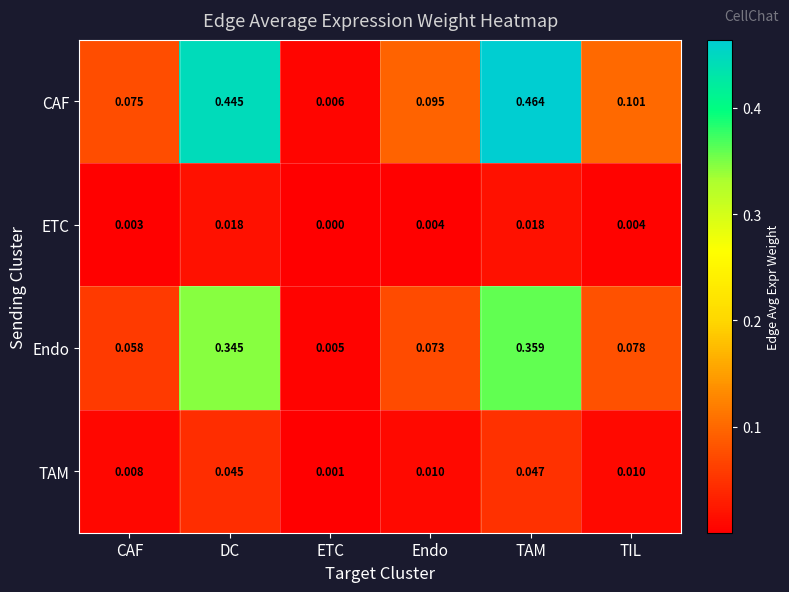

Which series has the largest total across all categories?

CAF